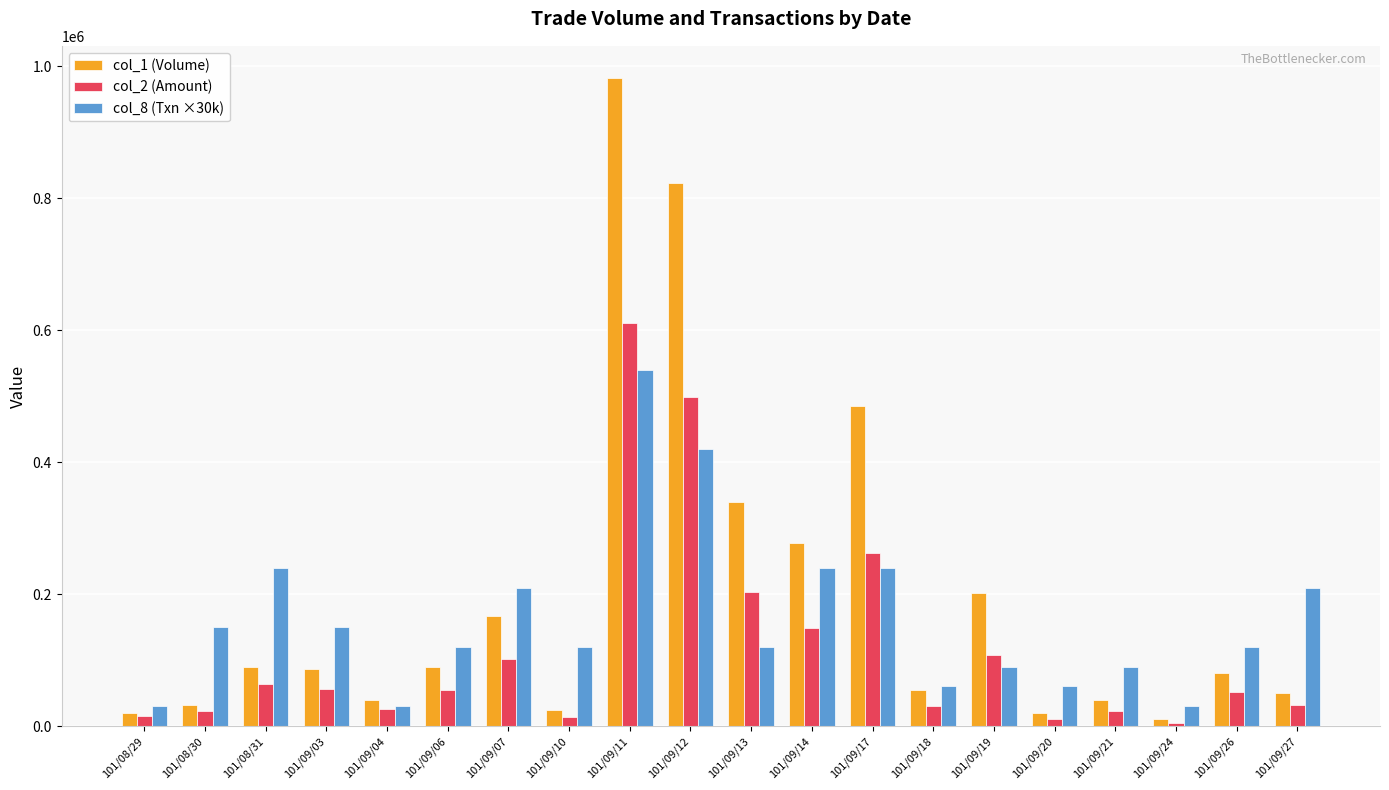

List the series in order of their peak value, lowest first.

col_8 (Txn ×30k), col_2 (Amount), col_1 (Volume)